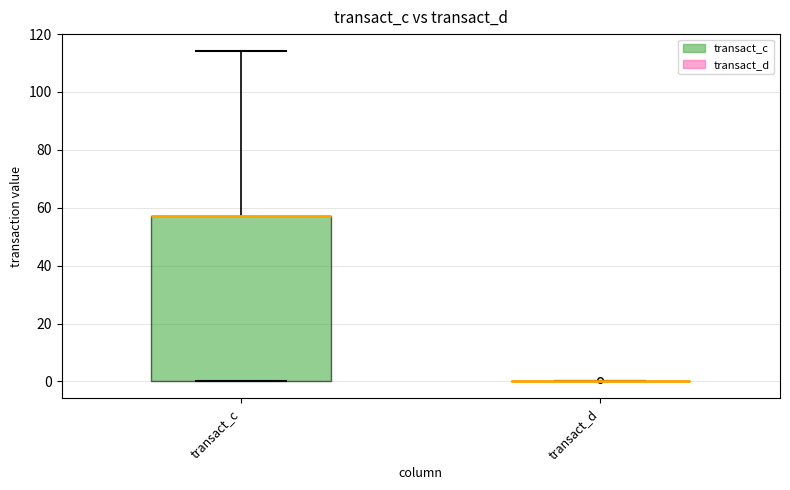

Comparing the boxes themselves (not the whiskers), which one is the tallest?

transact_c